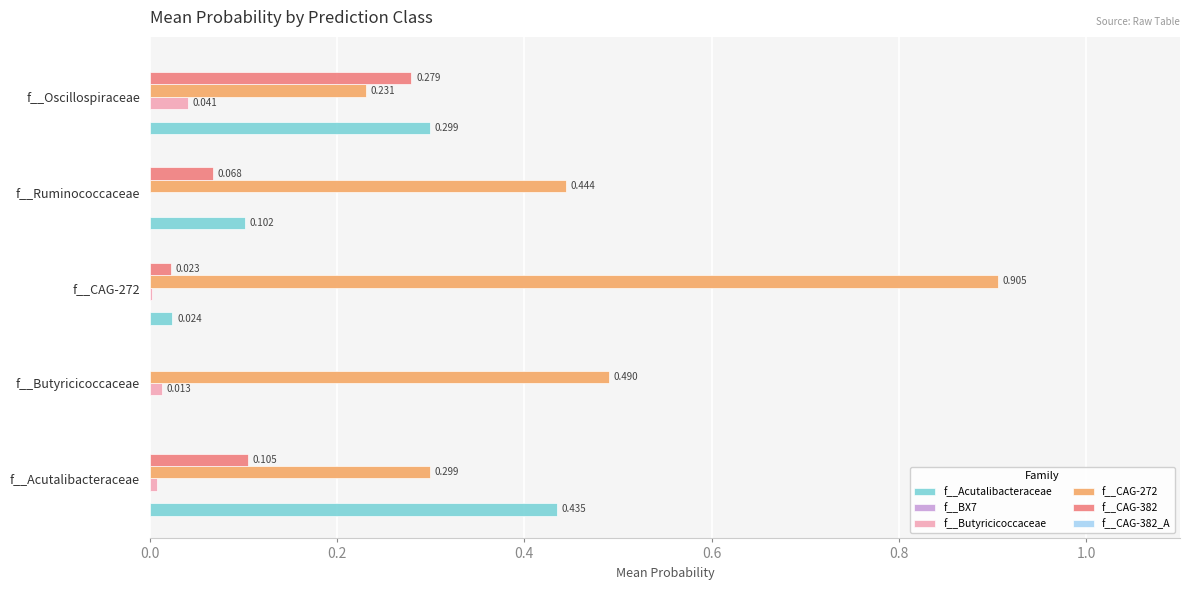

Which category has the highest value in the f__Acutalibacteraceae series?

f__Acutalibacteraceae